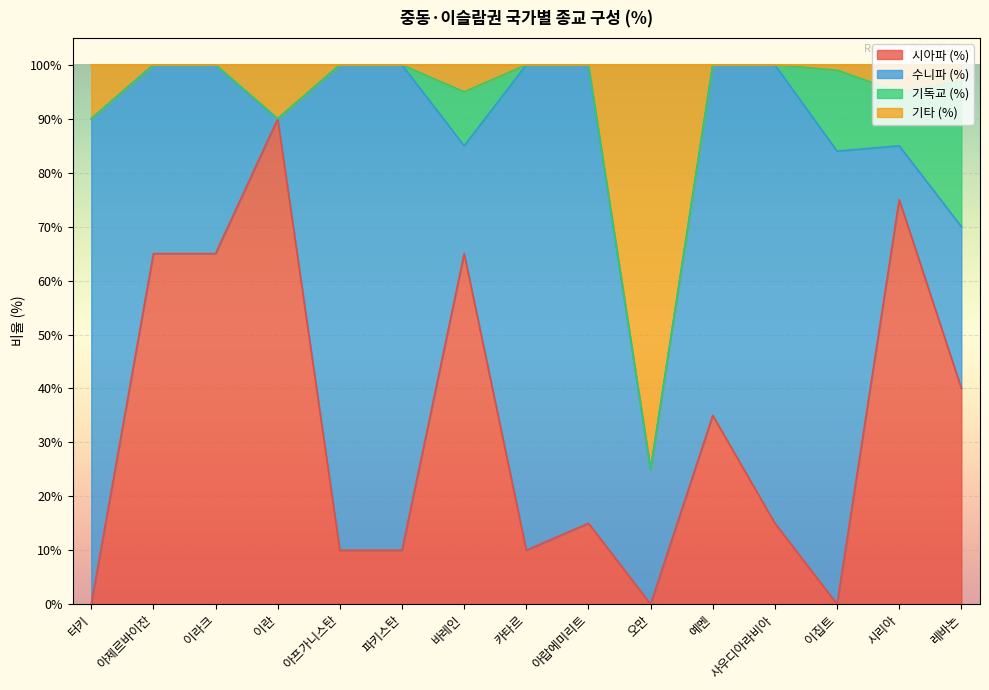

What is the label of the 5th point from the right?

예멘